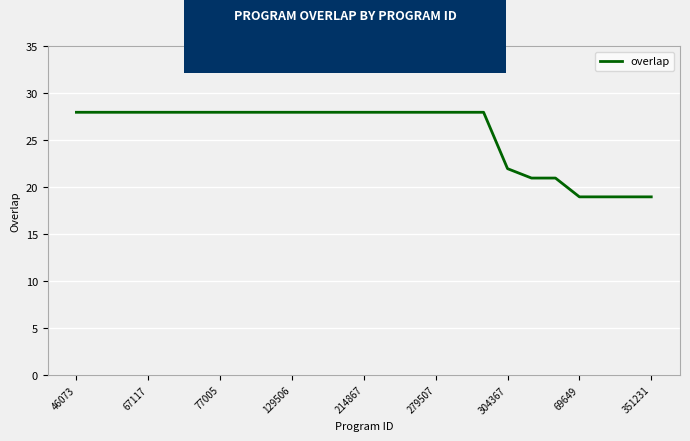

What is the minimum value shown in the chart?

19